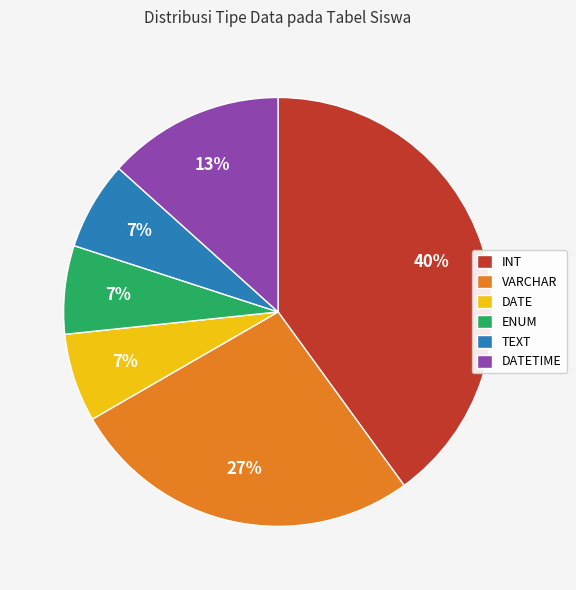

Which category has the biggest portion of the pie?

INT